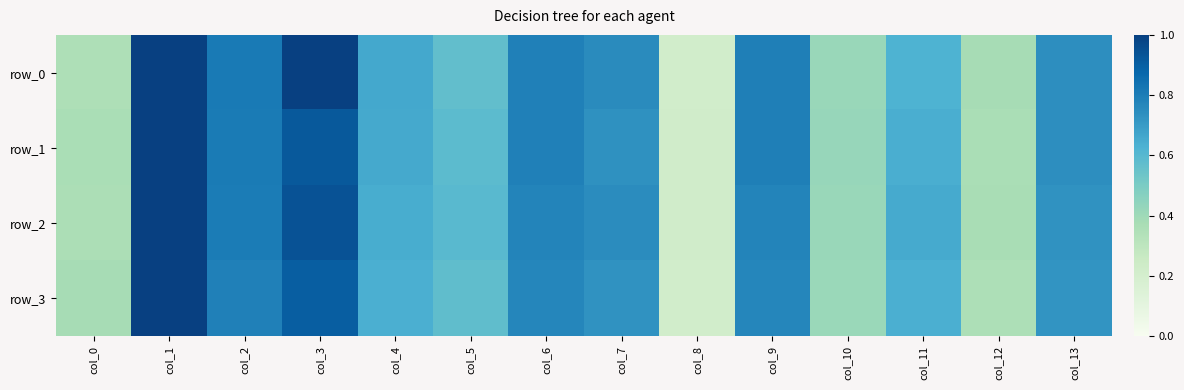

Reading right to left, what are all the values shown in this chart?

row_0: 0.7	0.4	0.6	0.4	0.8	0.2	0.8	0.8	0.6	0.7	1.0	0.8	1.0	0.4
row_1: 0.7	0.4	0.6	0.4	0.8	0.2	0.7	0.8	0.6	0.7	0.9	0.8	1.0	0.4
row_2: 0.7	0.4	0.6	0.4	0.8	0.2	0.7	0.8	0.6	0.6	0.9	0.8	1.0	0.4
row_3: 0.7	0.4	0.6	0.4	0.8	0.2	0.7	0.8	0.6	0.6	0.9	0.8	1.0	0.4